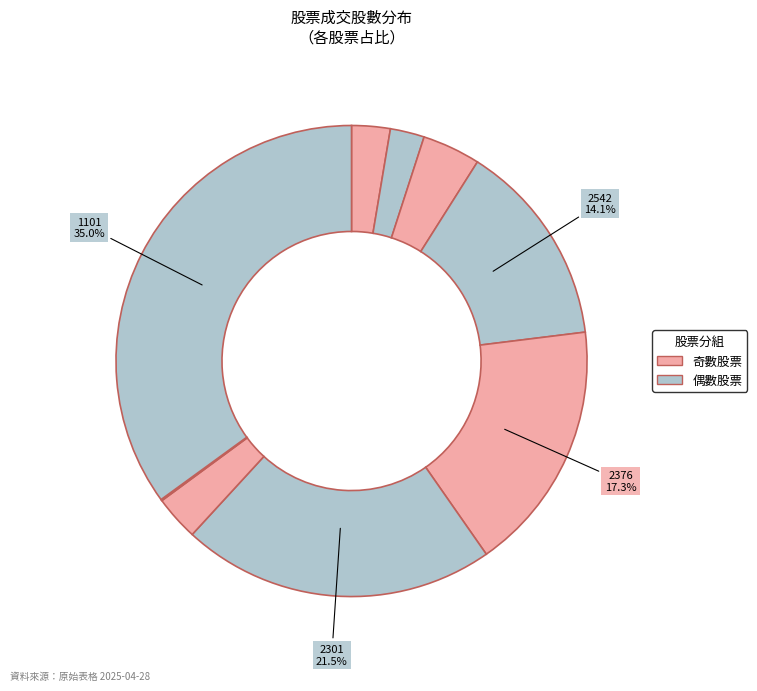

Rank the categories by value from highest to lowest.

1101, 2301, 2376, 2542, 3066, 2062, 6789, 4966, 1599